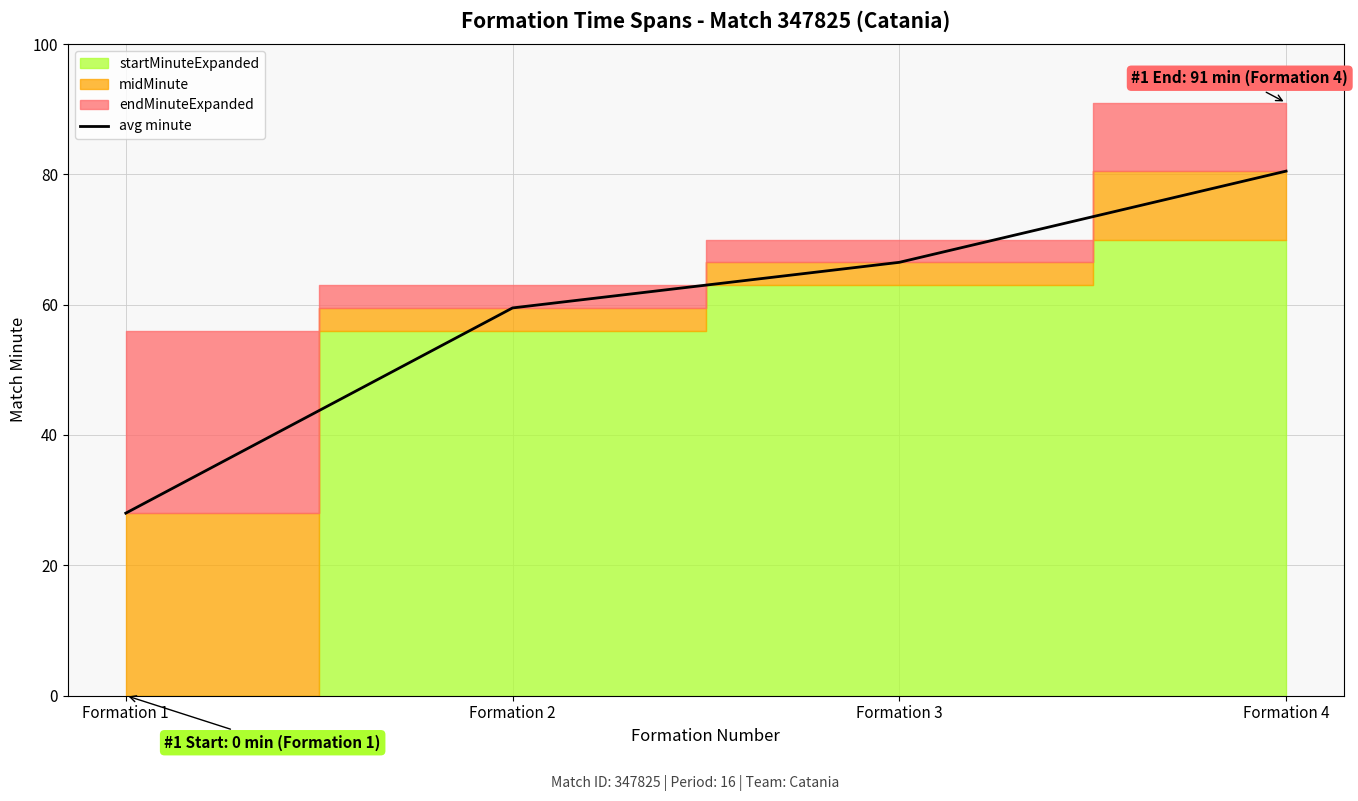

Is it true that the value at Formation 3 is 66.5?

True